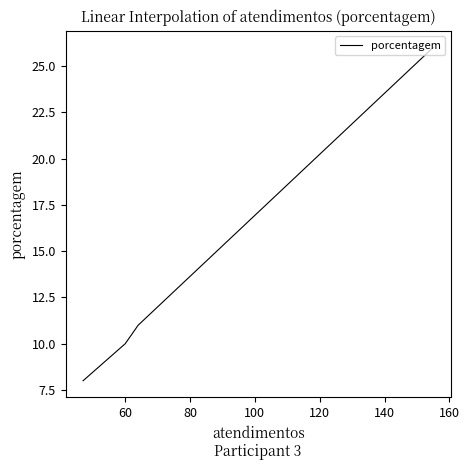

What is the sum of all values?

55